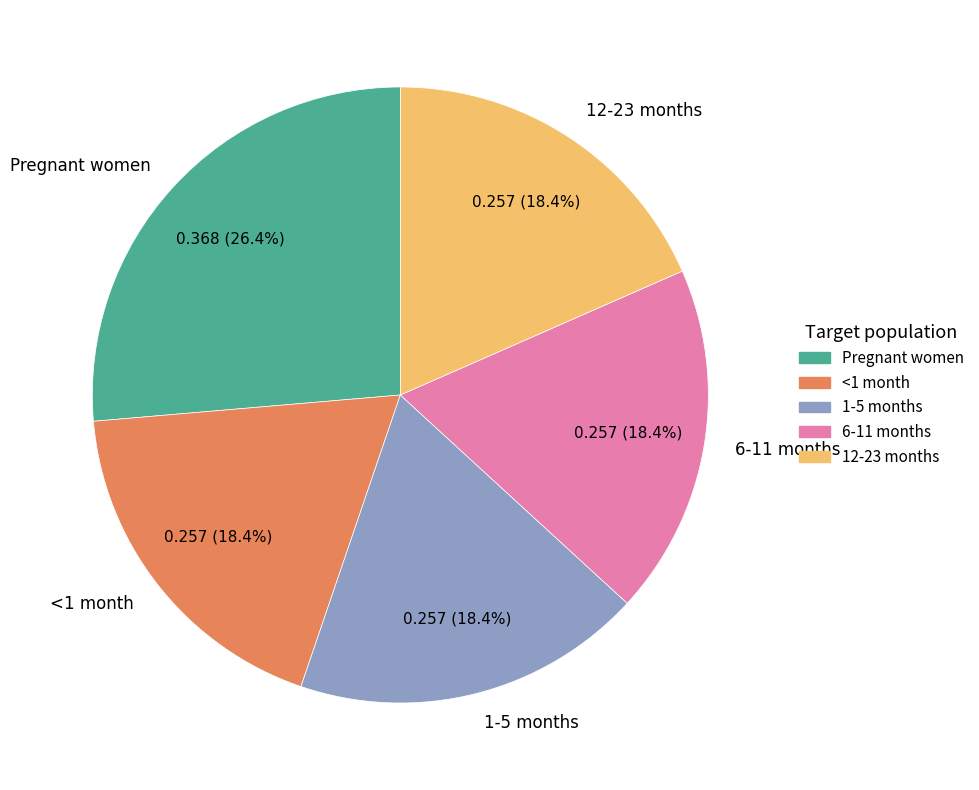

What is the total percentage of Pregnant women and 1-5 months?

44.8%